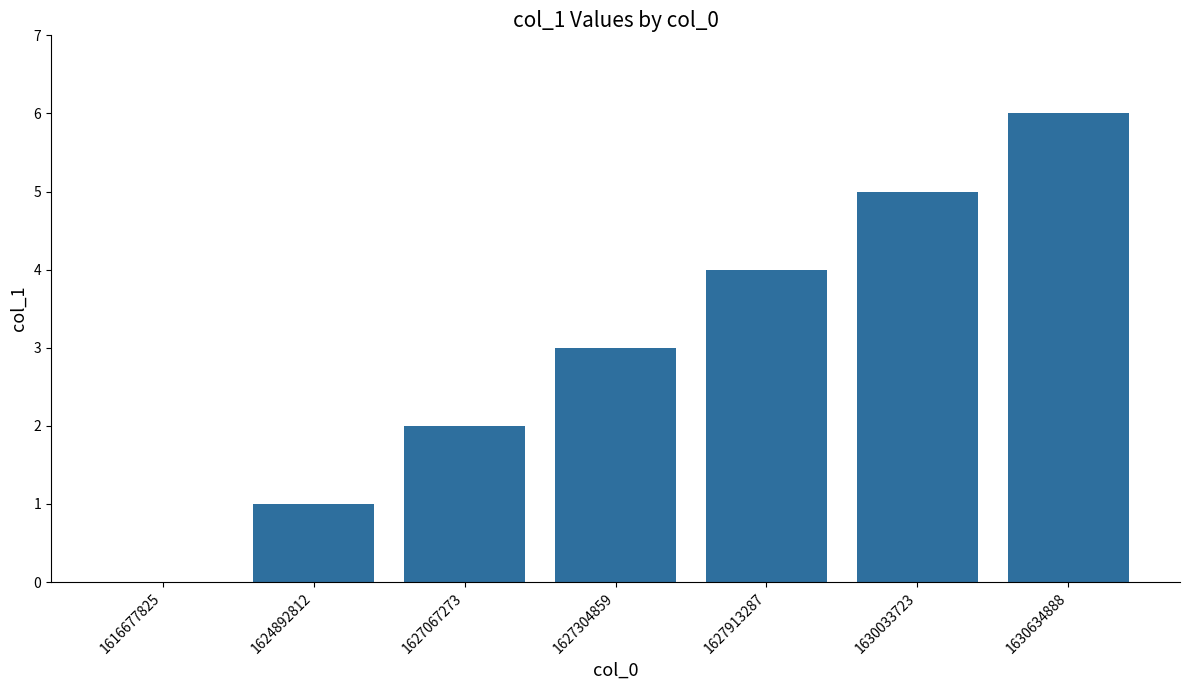

Which category has the highest value across all series?

1630634888